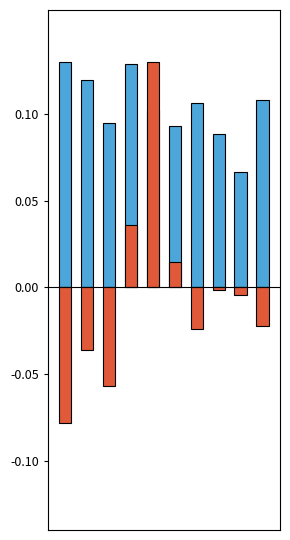

True or false: 纯债溢价率(%) has a value of -0.0 at 8.

False